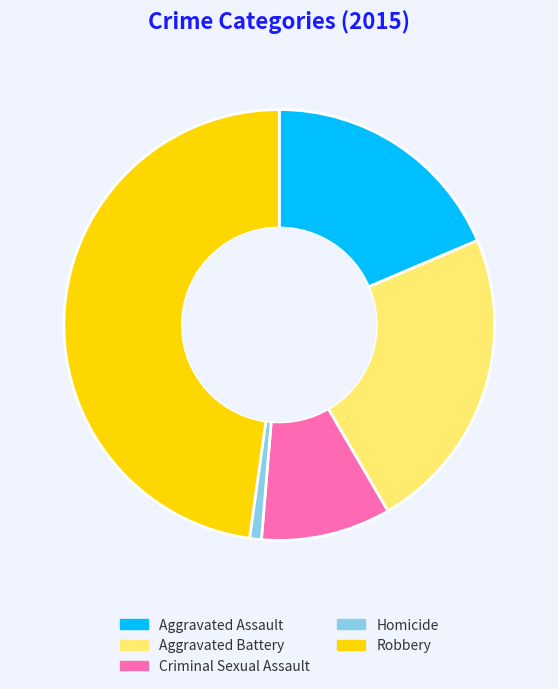

The Aggravated Battery slice represents 31% of the pie. True or false?

False